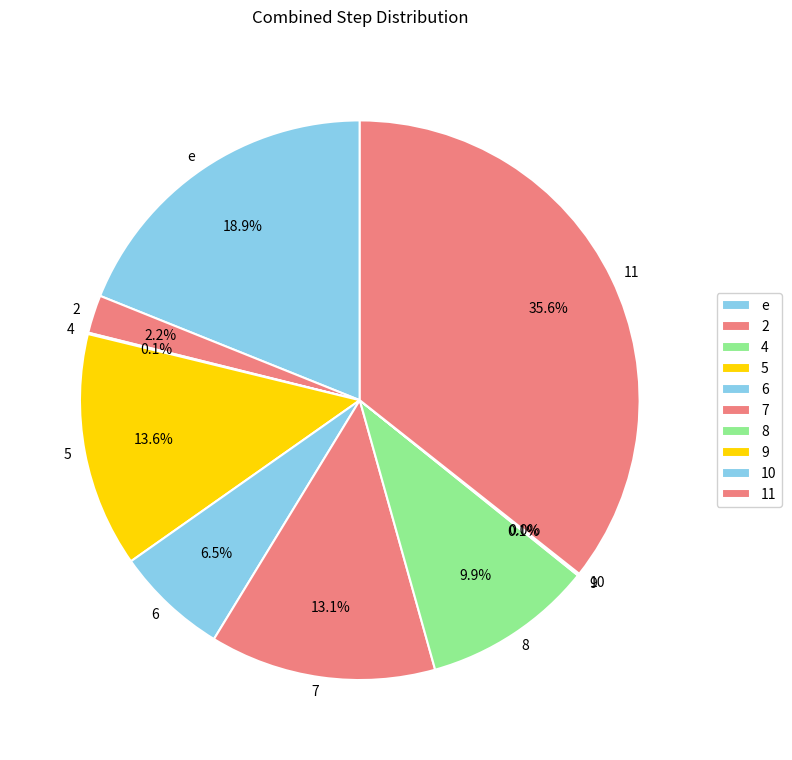

To the nearest percent, what is the difference between the largest and smallest slice percentages?

36%